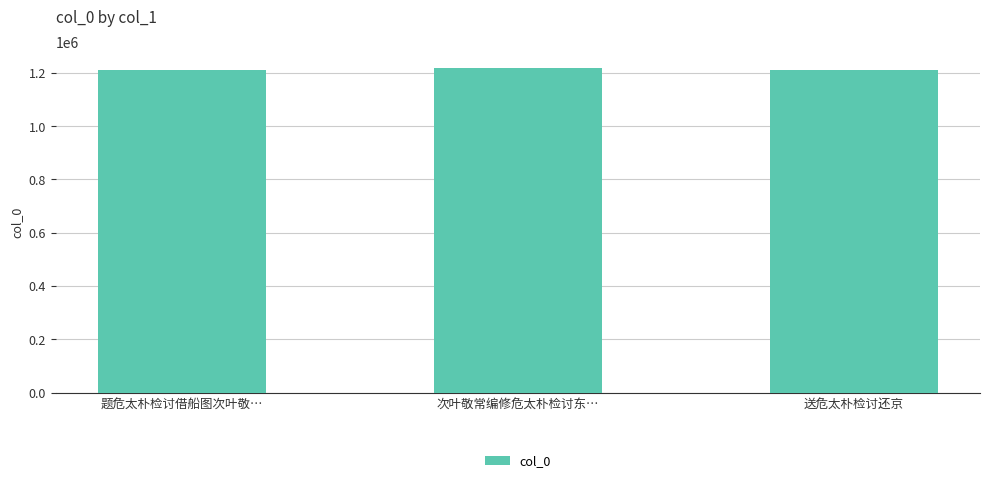

What is the ratio of the value at 题危太朴检讨借船图次叶敬… to the value at 次叶敬常编修危太朴检讨东…?

1.0